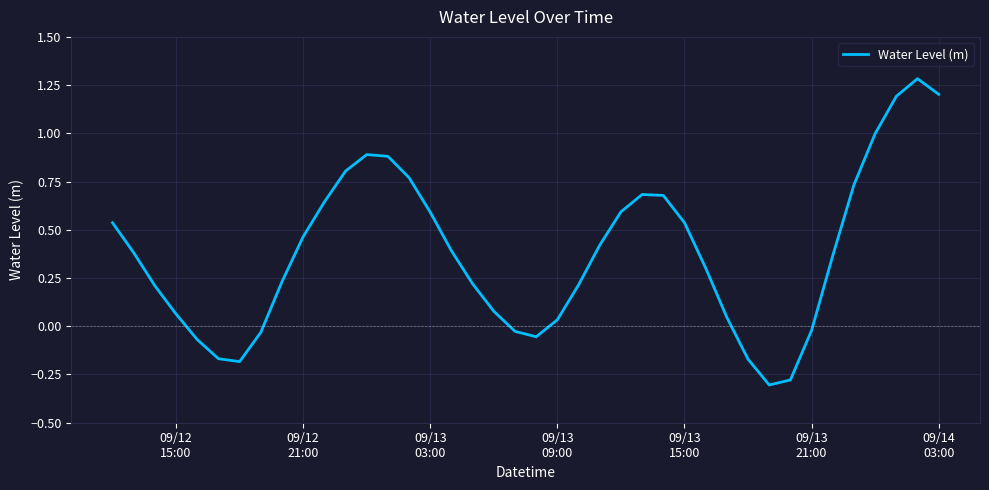

How many interior local valleys (lower than both neighbors) does the data have?

3